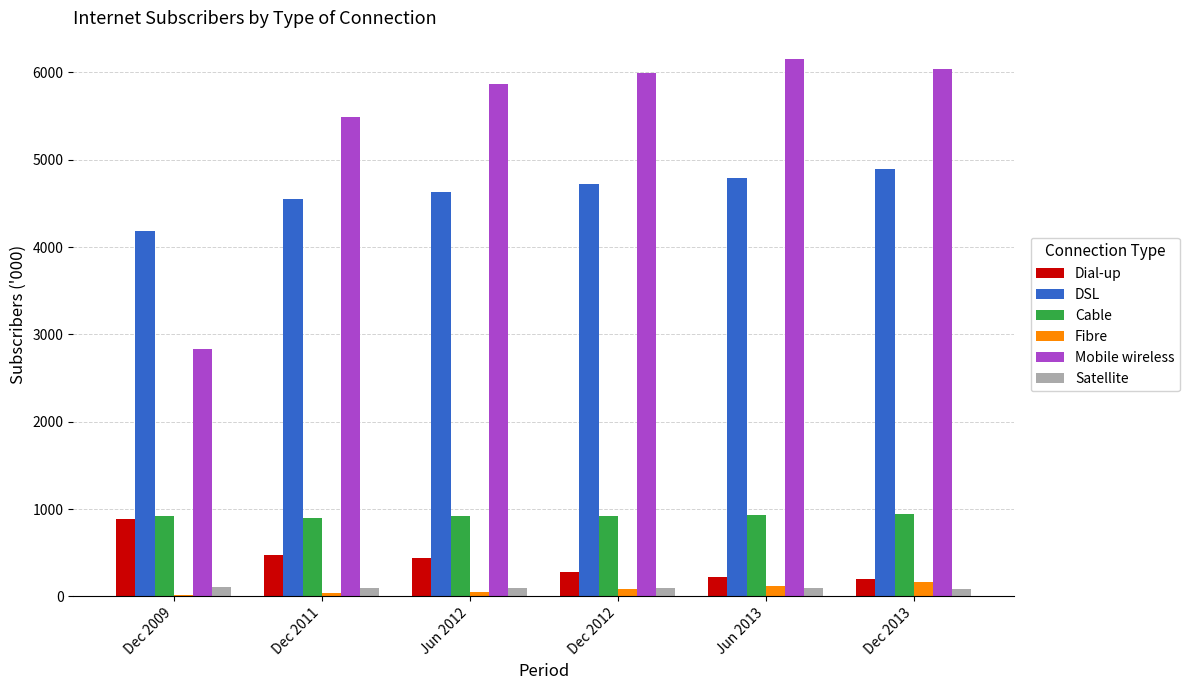

Are the bars horizontal?

No